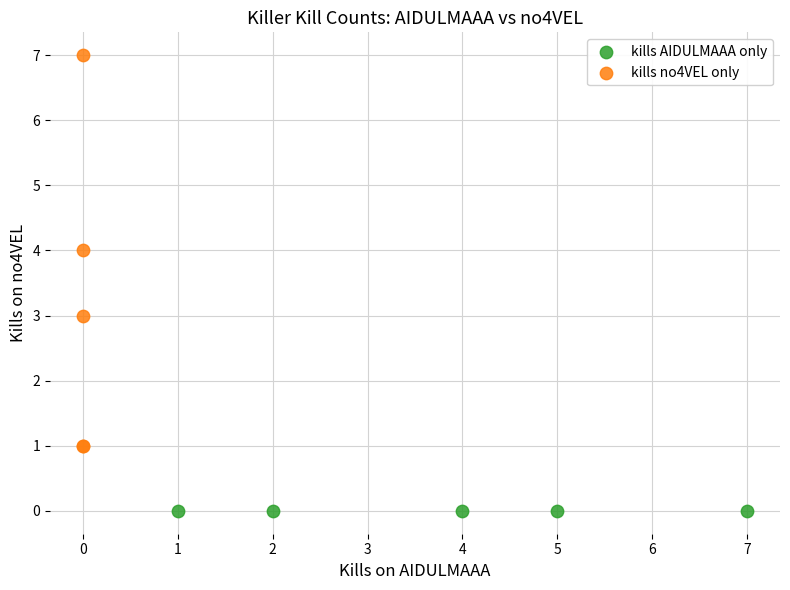

Which series contains the lowest Y value?

kills AIDULMAAA only